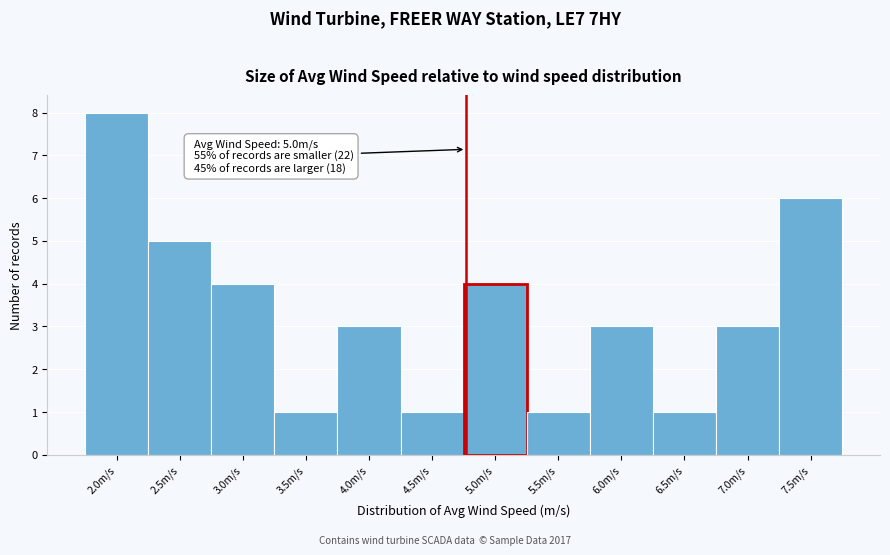

Reading right to left, extract all data points from this chart.

7.5m/s=6	7.0m/s=3	6.5m/s=1	6.0m/s=3	5.5m/s=1	5.0m/s=4	4.5m/s=1	4.0m/s=3	3.5m/s=1	3.0m/s=4	2.5m/s=5	2.0m/s=8